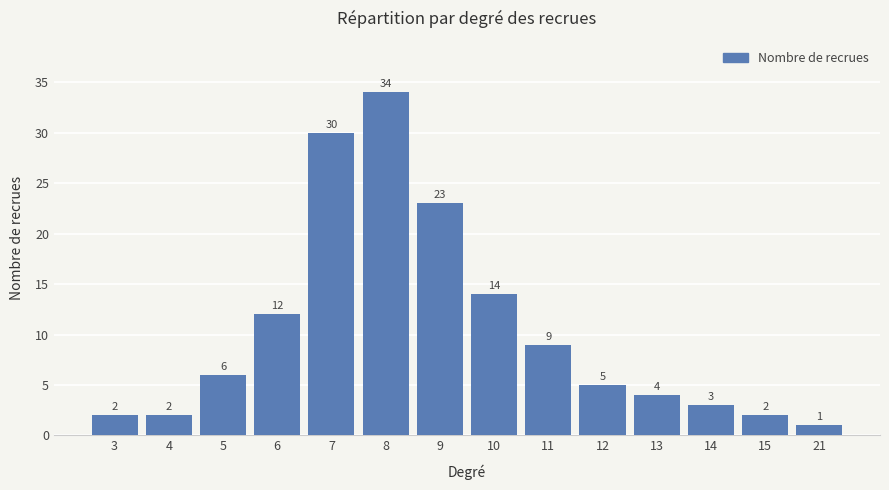

How many values are below 6?

7